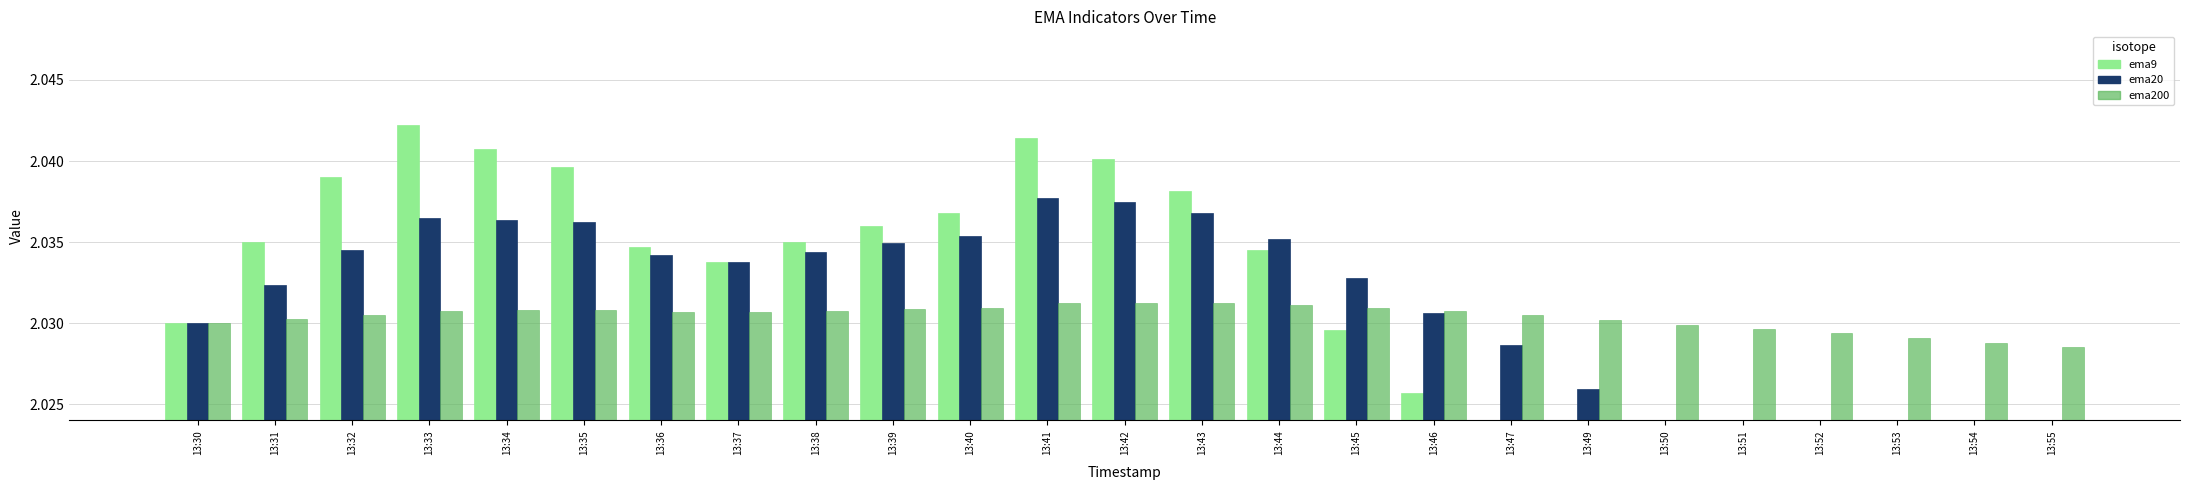

At how many categories does at least one series exceed 2?

25